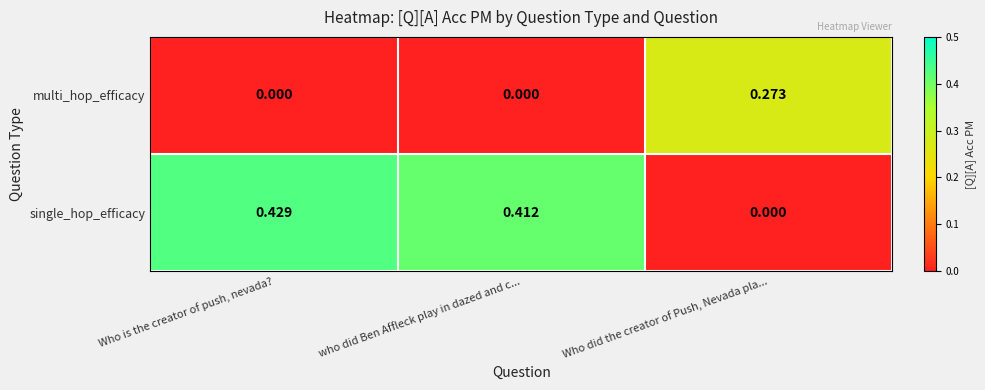

At which label is single_hop_efficacy closest to 0?

Who did the creator of Push, Nevada pla...